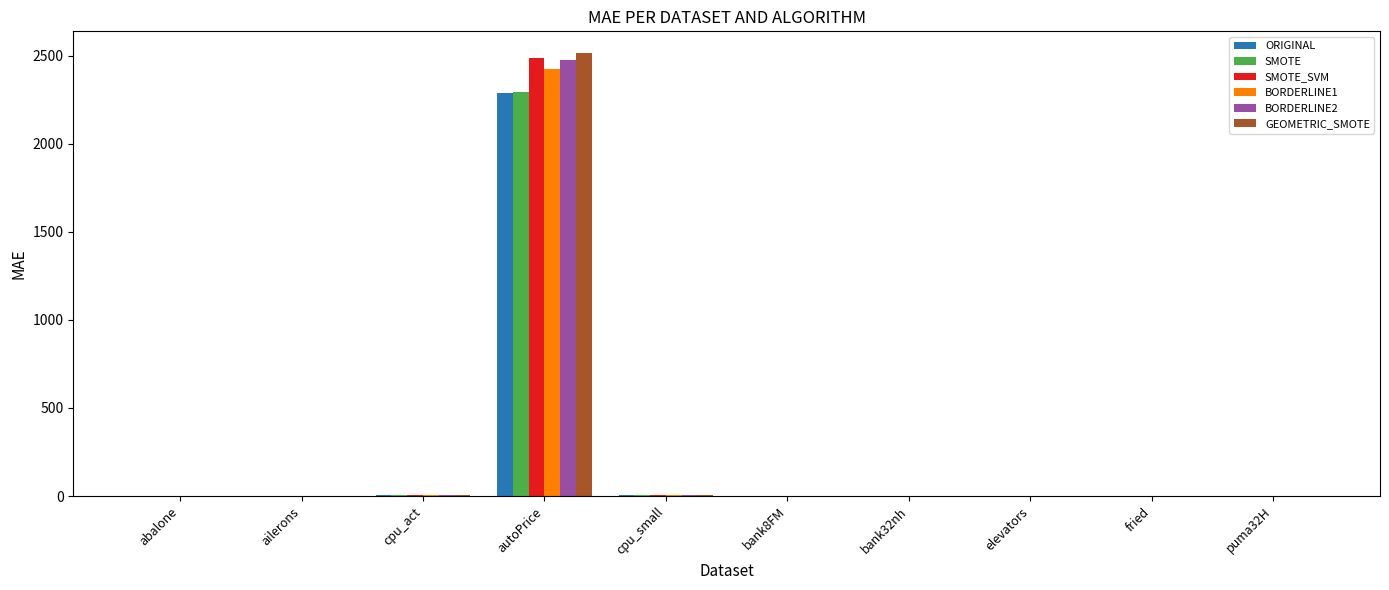

What is the sum of all SMOTE values?

2310.0